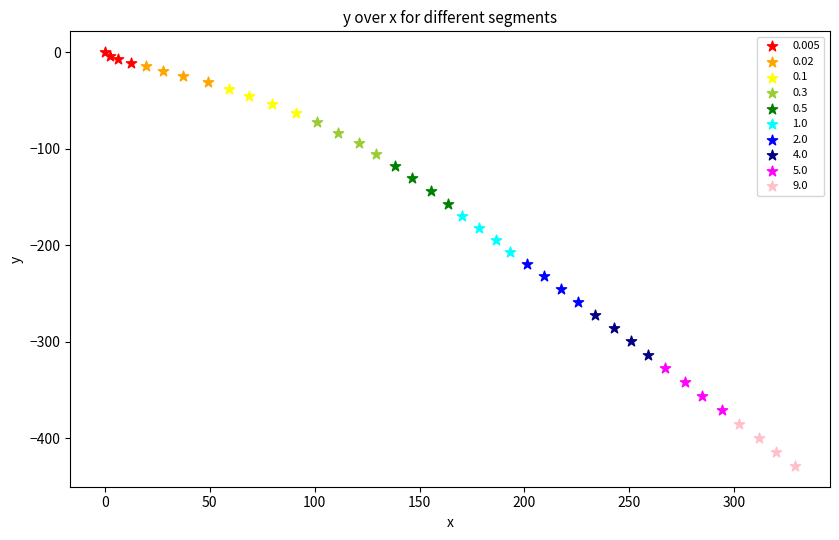

Which series has the largest Y range (max minus min)?

9.0